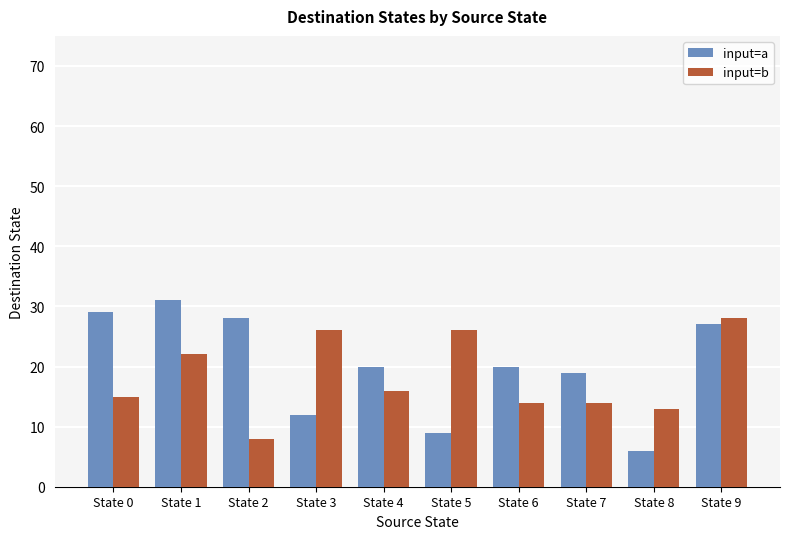

What is the average value of the input=b series?

18